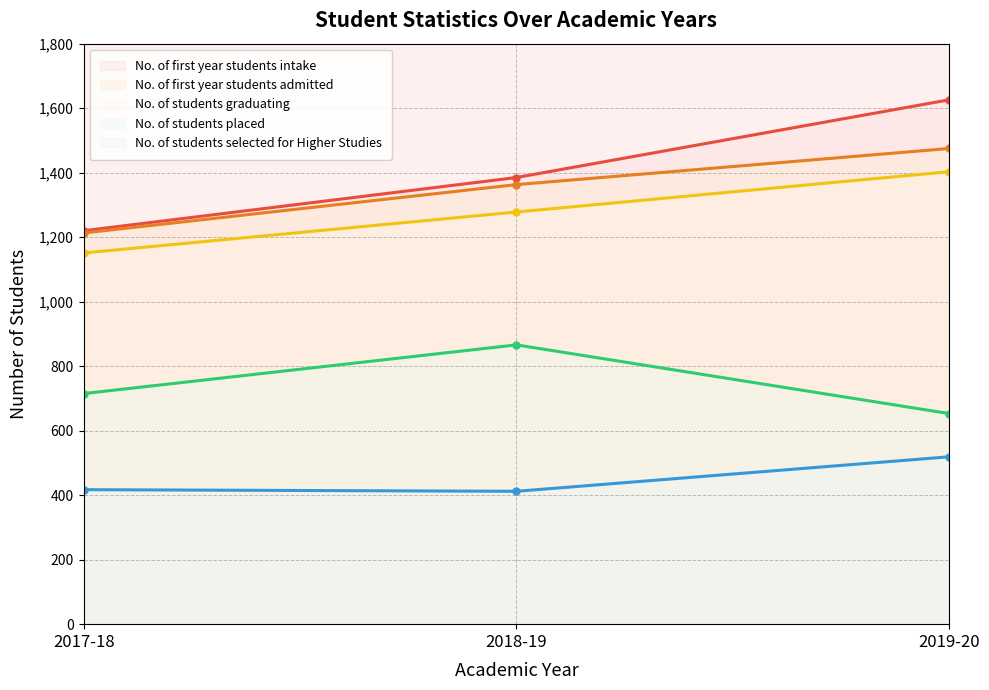

What are all the series names shown in the legend?

No. of first year students intake, No. of first year students admitted, No. of students graduating, No. of students placed, No. of students selected for Higher Studies